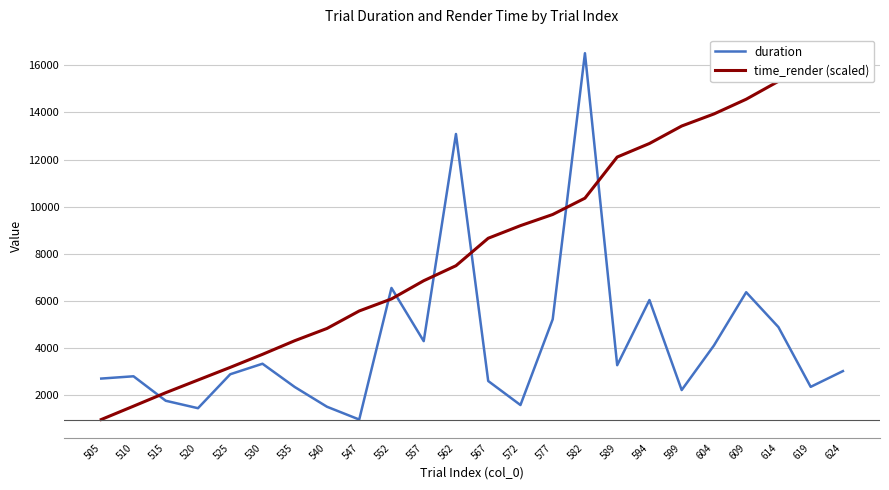

Rank the series by their maximum value, from highest to lowest.

duration, time_render (scaled)